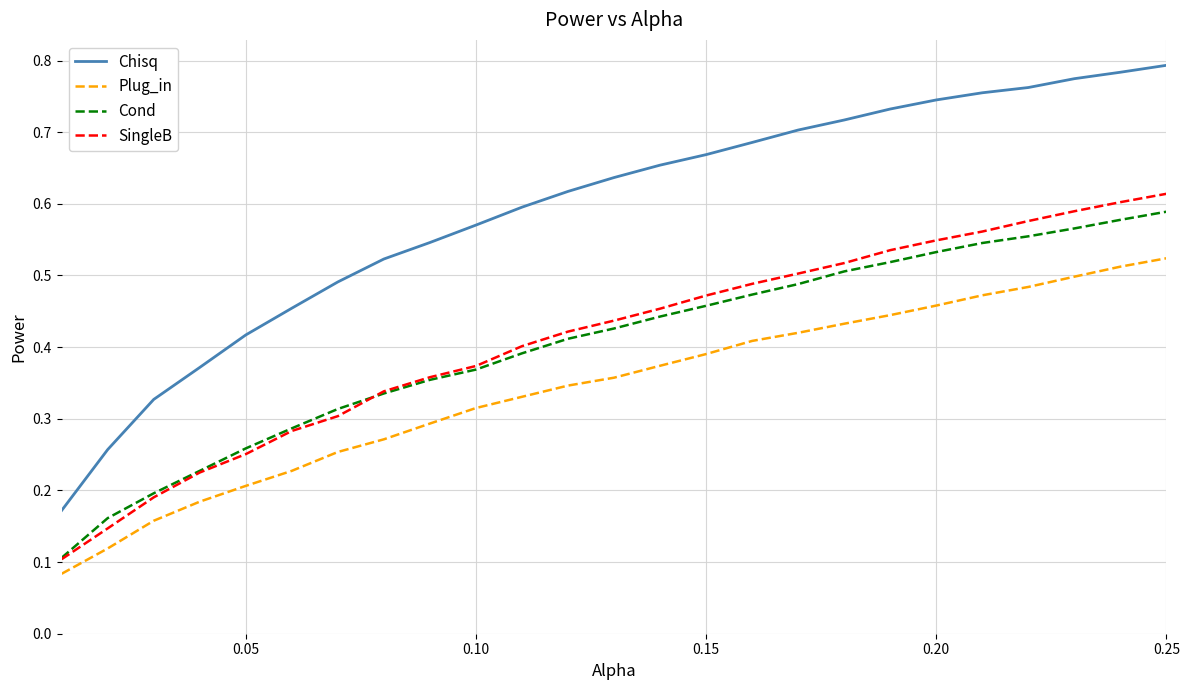

Which series has the largest total across all categories?

Chisq